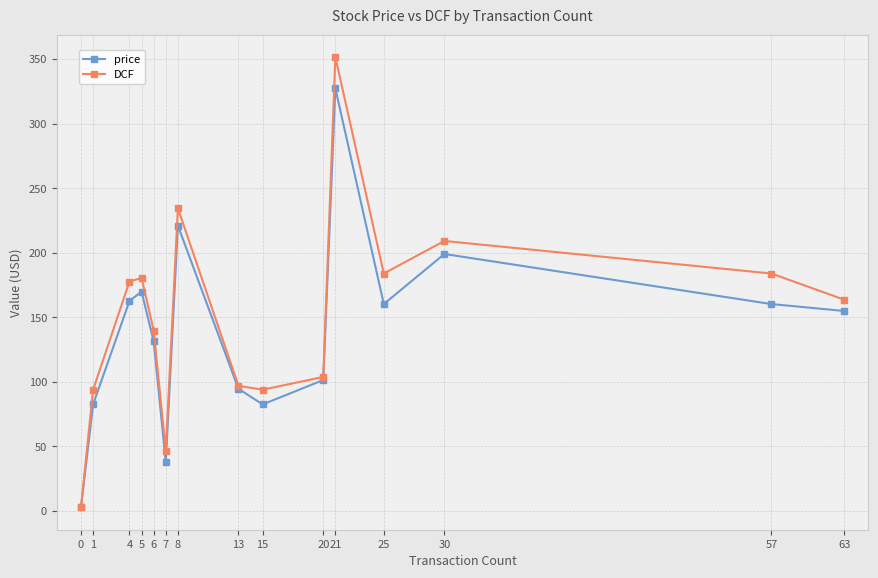

What is the minimum value for DCF?

3.0